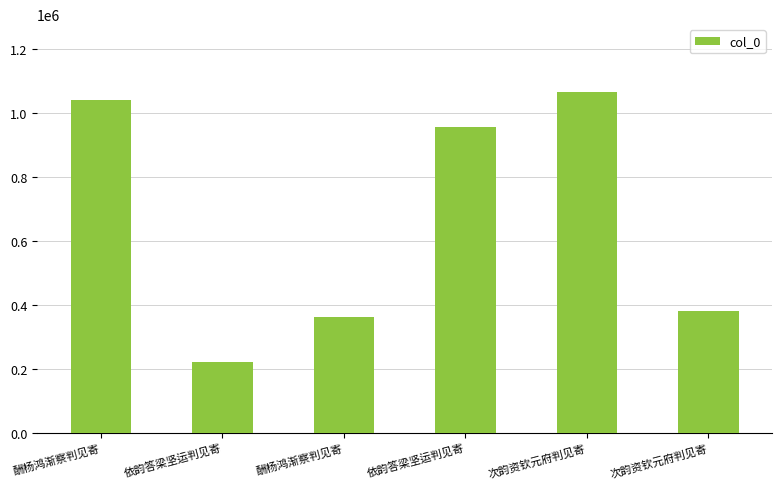

How many data points are less than 955281?

3